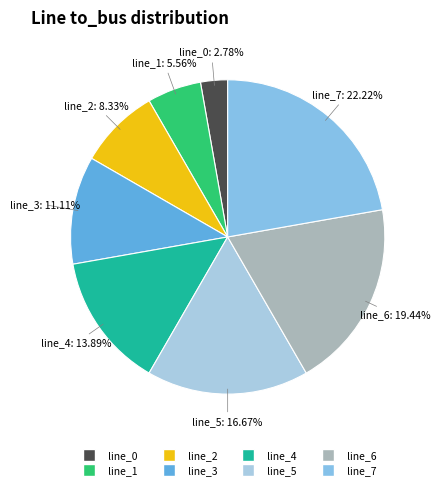

Which slice is the largest?

line_7